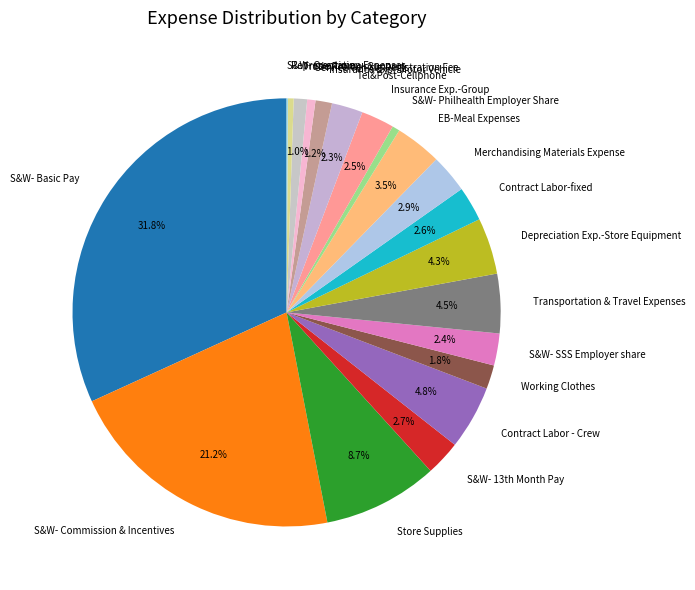

True or false: Store Supplies accounts for 22% of the total.

False